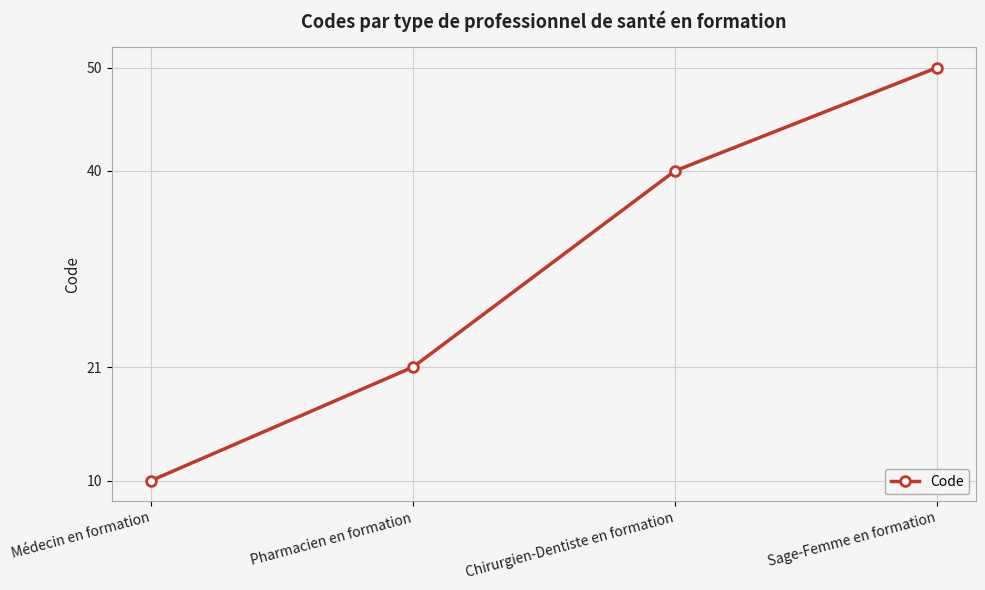

At which label is the value closest to 30?

Pharmacien en formation